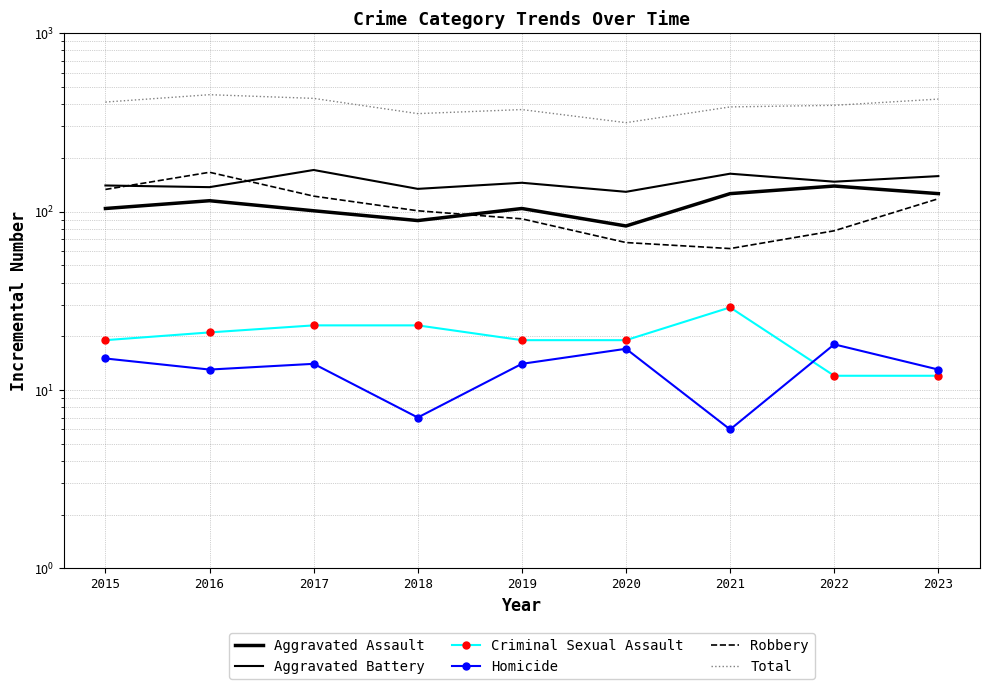

Where is the first local maximum for Aggravated Assault?

2016